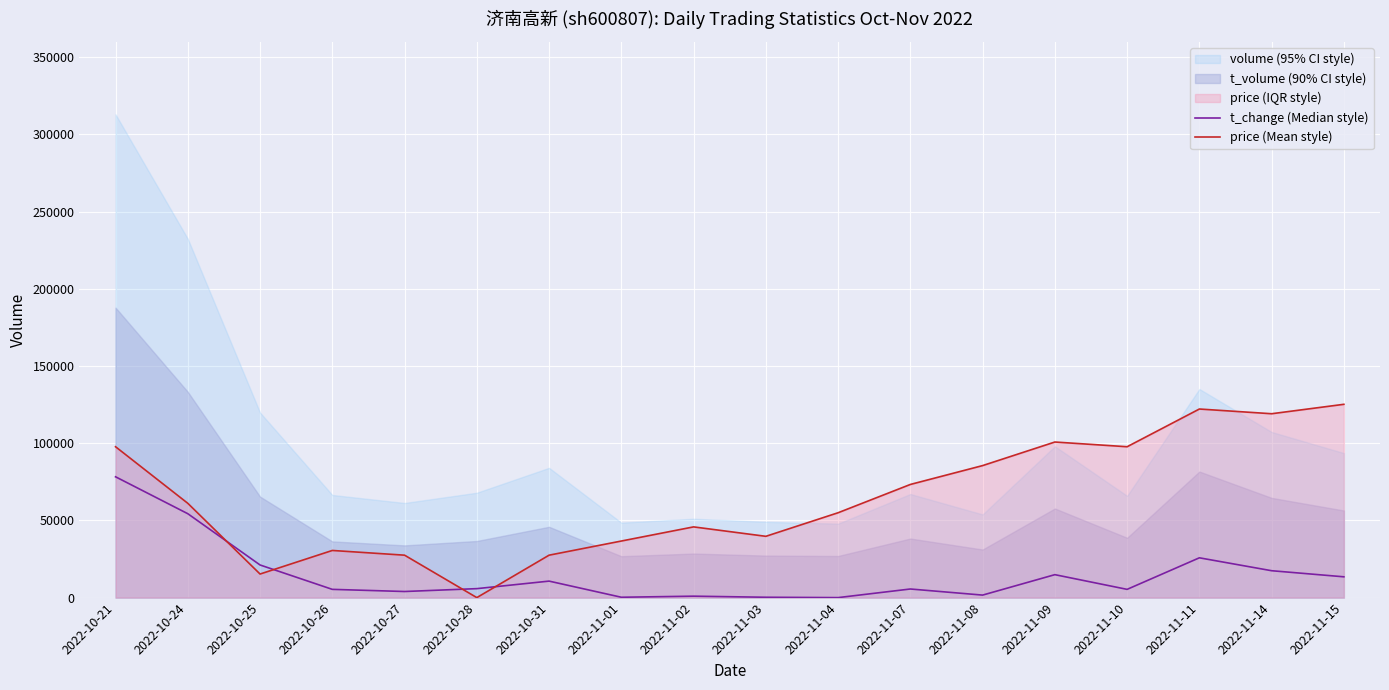

Reading right to left, what are all the values shown in this chart?

t_change (Median style): 13464.1	17410.5	25767.5	5339.2	14856.9	1625.0	5571.3	0.0	232.1	928.6	232.1	10678.4	5803.5	3946.4	5339.2	21124.7	54320.6	78231.0
price (Mean style): 125169.6	119063.8	122116.7	97693.3	100746.3	85481.7	73270.0	54952.5	39687.9	45793.8	36635.0	27476.3	0.0	27476.3	30529.2	15264.6	61058.3	97693.3